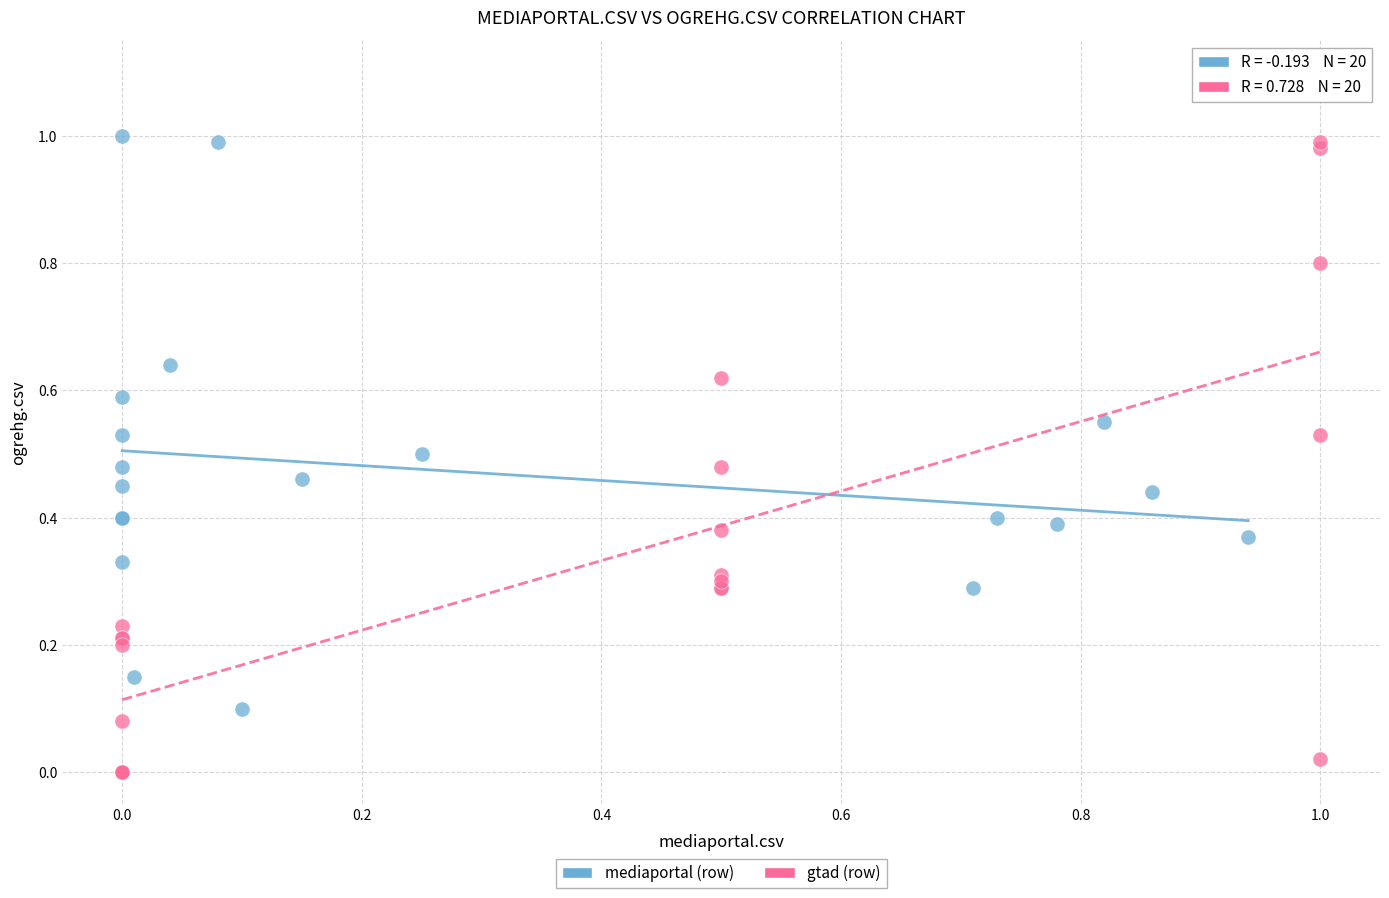

Which series reaches the maximum Y coordinate?

mediaportal (row)